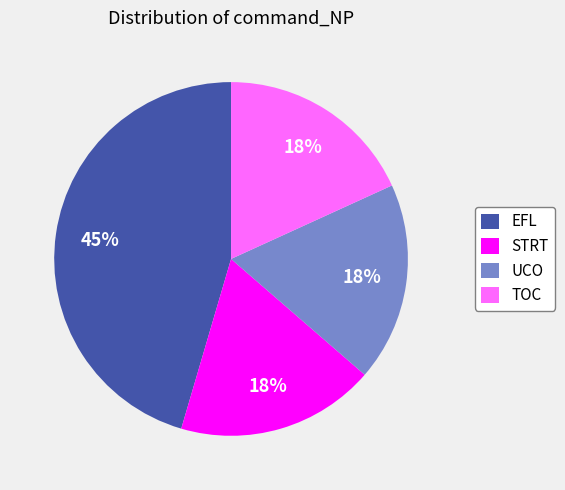

To the nearest percent, what is the difference between the EFL and STRT slice percentages?

27%